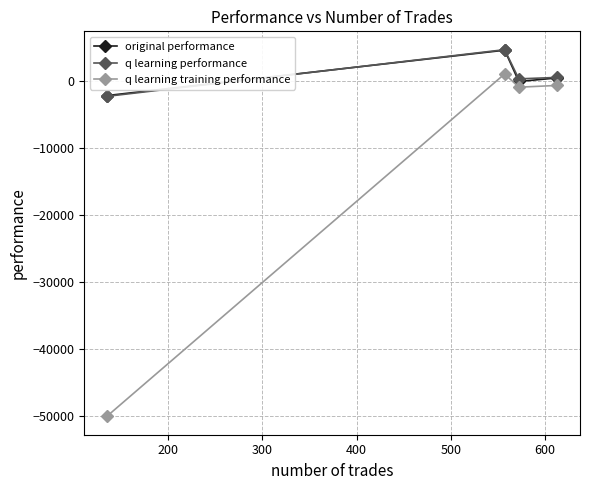

What is the greatest value displayed?

4610.8